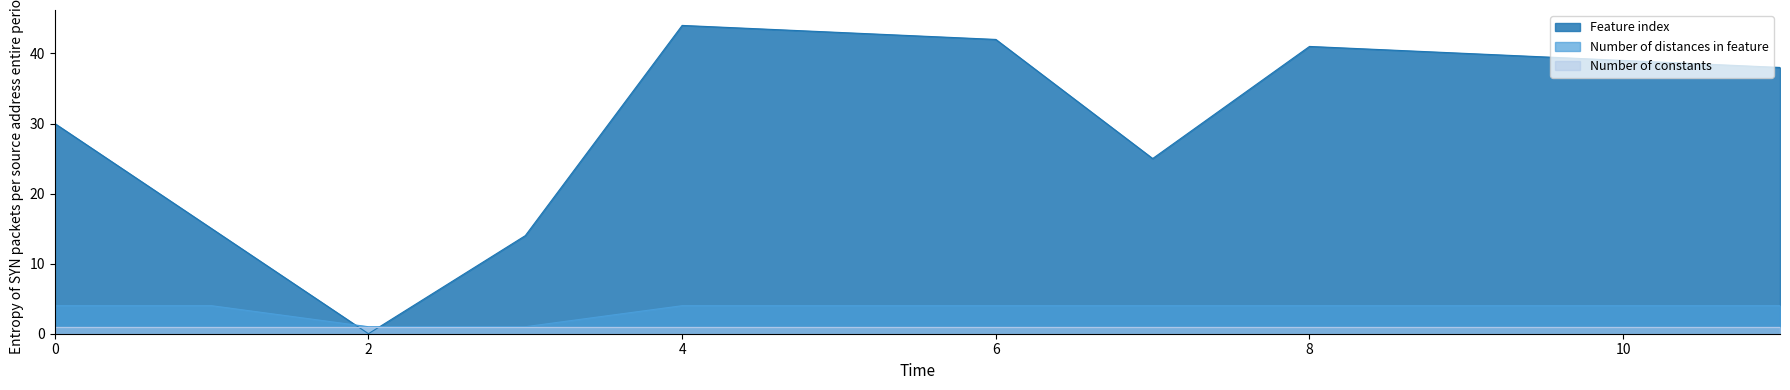

The Feature index series shows 25 at 7. True or false?

True